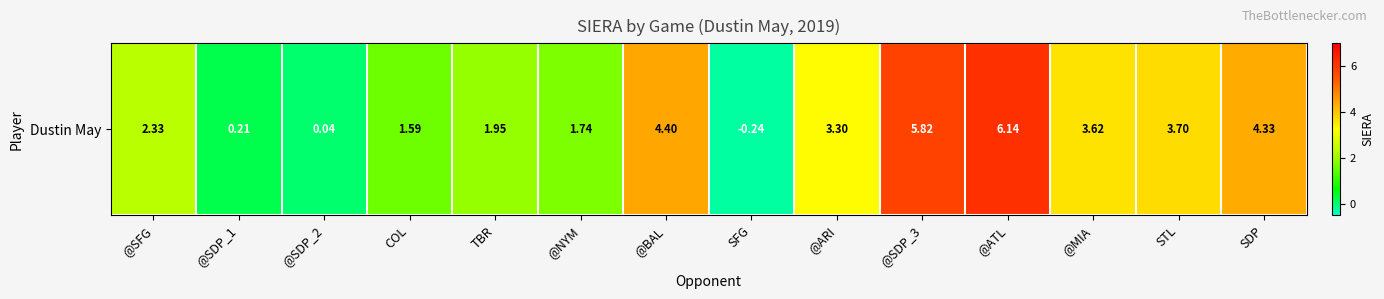

What is the greatest value displayed?

6.1